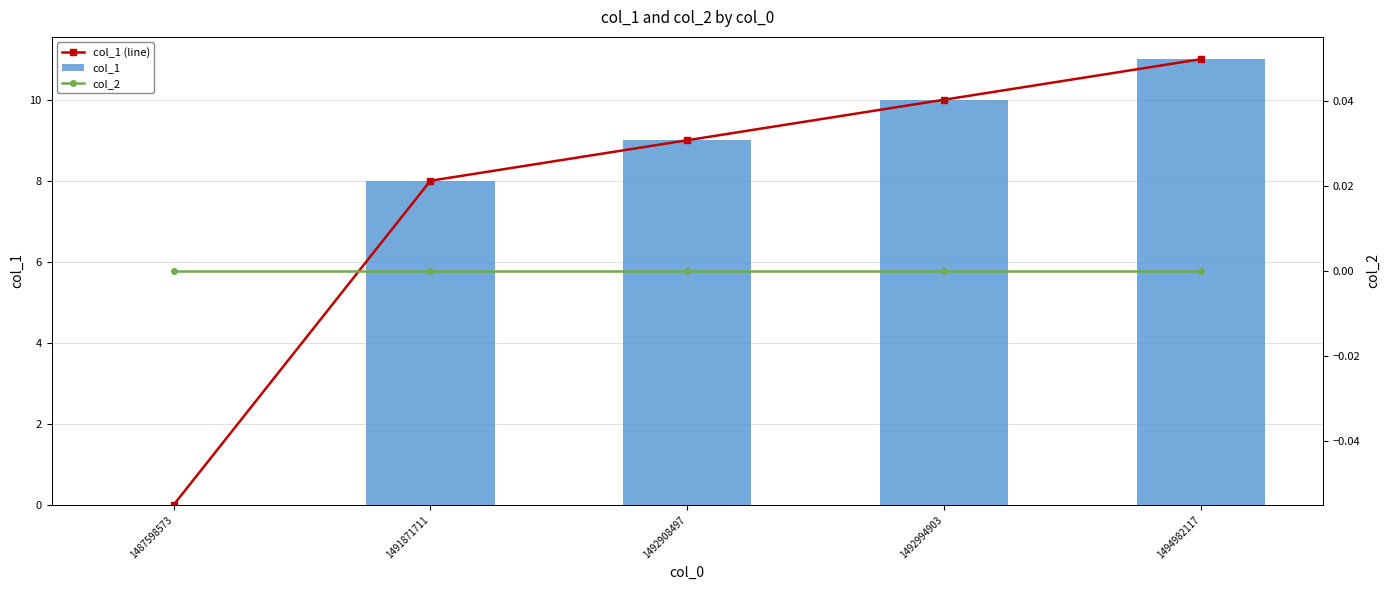

What is the average value of the col_1 series?

8